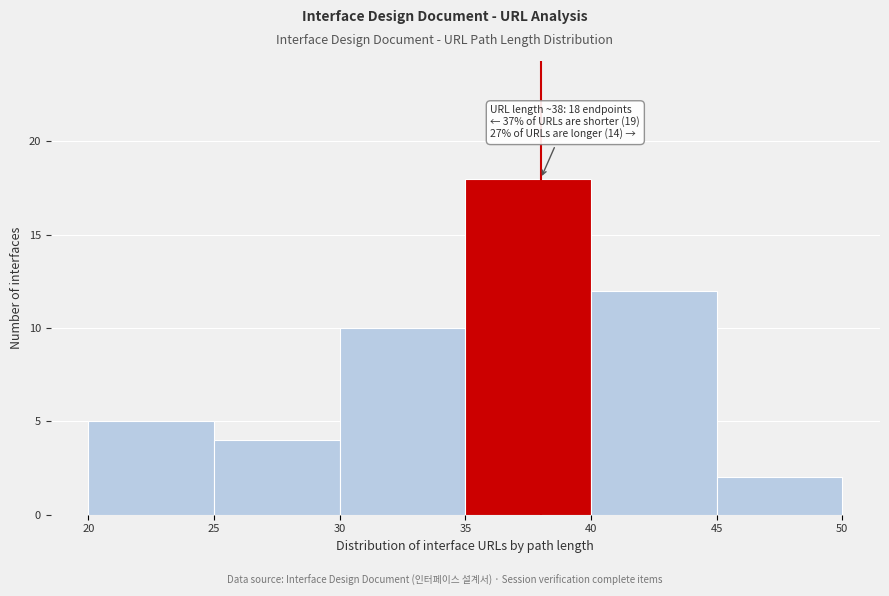

Over which range of the x-axis is the bar tallest?

35 to 40